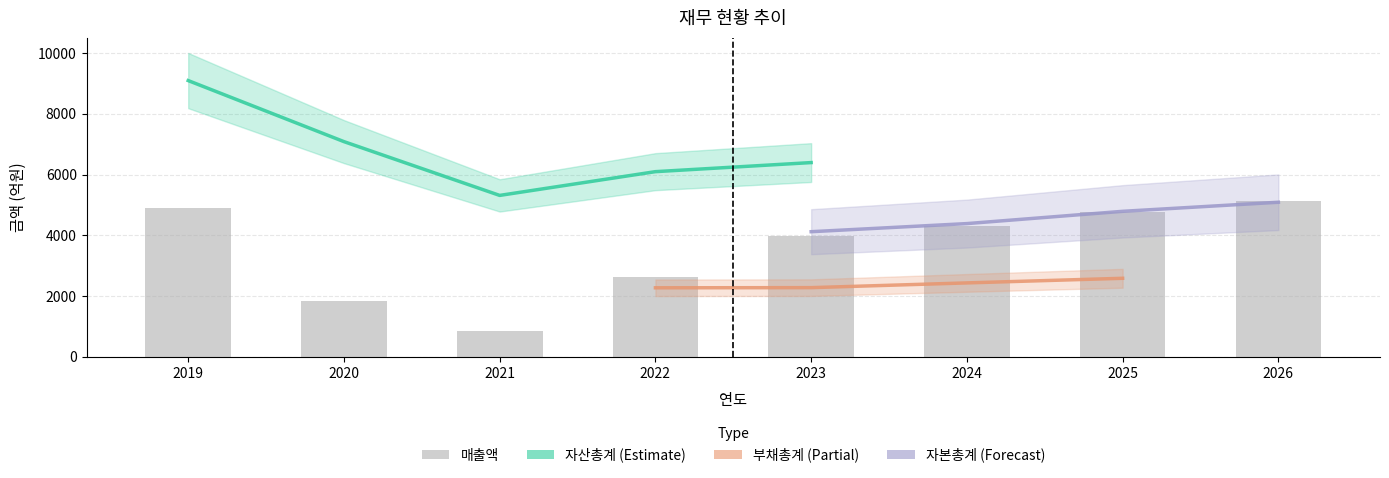

What is the lowest value of the 매출액 series?

851